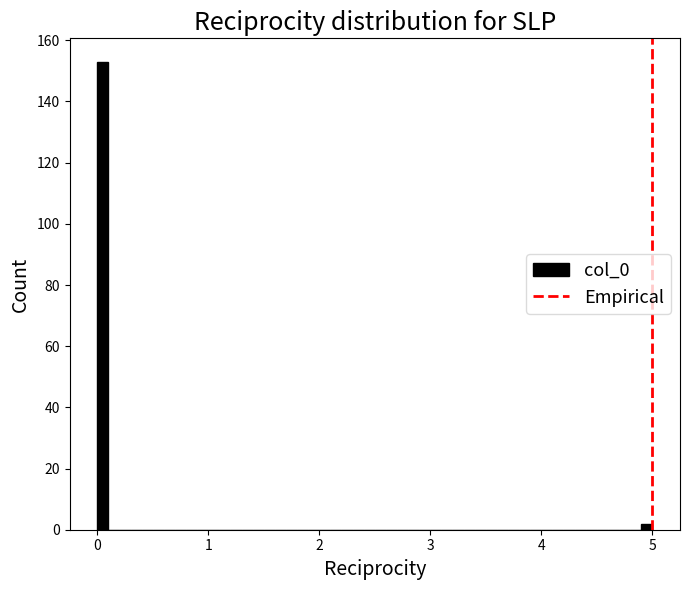

Read against the x-axis, roughly where is the centre of the tallest bar?

0.1